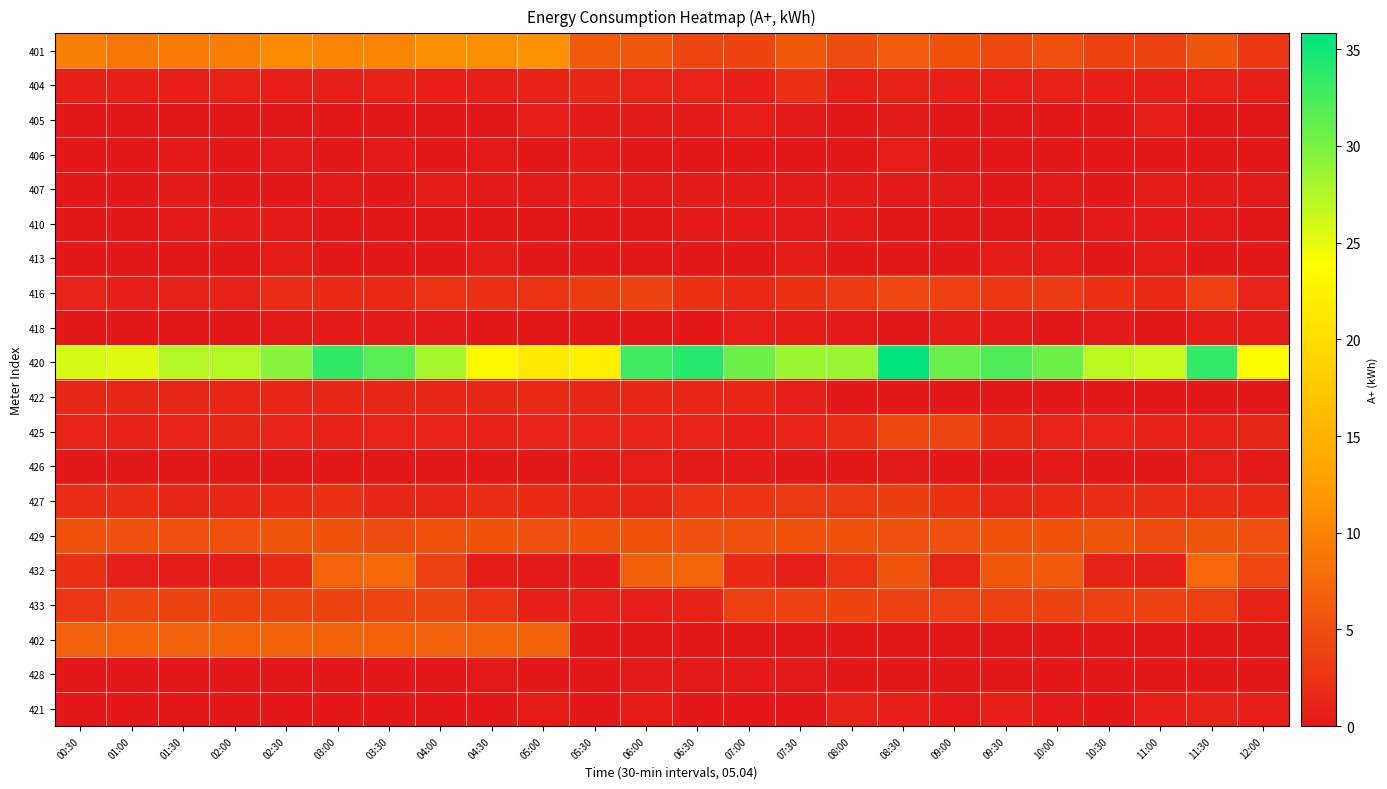

Reading left to right, list all the values displayed in this chart.

401: 00:30=9.5	01:00=8.8	01:30=9.1	02:00=9.4	02:30=10.7	03:00=10.1	03:30=10.2	04:00=11.0	04:30=10.9	05:00=11.3	05:30=6.1	06:00=5.8	06:30=4.2	07:00=4.1	07:30=6.0	08:00=4.8	08:30=6.4	09:00=5.4	09:30=4.4	10:00=5.2	10:30=3.8	11:00=4.0	11:30=5.5	12:00=2.9
404: 00:30=0.8	01:00=0.7	01:30=0.6	02:00=0.9	02:30=0.6	03:00=0.7	03:30=0.9	04:00=0.8	04:30=0.8	05:00=0.8	05:30=1.5	06:00=1.1	06:30=1.0	07:00=0.8	07:30=2.2	08:00=0.7	08:30=0.9	09:00=0.8	09:30=0.7	10:00=0.9	10:30=0.8	11:00=0.6	11:30=0.9	12:00=0.6
405: 00:30=0.1	01:00=0.1	01:30=0.1	02:00=0.1	02:30=0.1	03:00=0.1	03:30=0.1	04:00=0.1	04:30=0.1	05:00=0.5	05:30=0.2	06:00=0.2	06:30=0.2	07:00=0.5	07:30=0.2	08:00=0.1	08:30=0.2	09:00=0.1	09:30=0.1	10:00=0.1	10:30=0.1	11:00=0.5	11:30=0.1	12:00=0.1
406: 00:30=0.1	01:00=0.1	01:30=0.1	02:00=0.0	02:30=0.1	03:00=0.0	03:30=0.2	04:00=0.0	04:30=0.2	05:00=0.1	05:30=0.1	06:00=0.0	06:30=0.1	07:00=0.0	07:30=0.1	08:00=0.0	08:30=0.4	09:00=0.0	09:30=0.1	10:00=0.1	10:30=0.1	11:00=0.1	11:30=0.1	12:00=0.1
407: 00:30=0.1	01:00=0.1	01:30=0.2	02:00=0.1	02:30=0.1	03:00=0.2	03:30=0.1	04:00=0.3	04:30=0.1	05:00=0.2	05:30=0.4	06:00=0.2	06:30=0.3	07:00=0.1	07:30=0.2	08:00=0.1	08:30=0.2	09:00=0.2	09:30=0.1	10:00=0.2	10:30=0.1	11:00=0.3	11:30=0.3	12:00=0.2
410: 00:30=0.1	01:00=0.1	01:30=0.2	02:00=0.2	02:30=0.2	03:00=0.1	03:30=0.1	04:00=0.1	04:30=0.1	05:00=0.1	05:30=0.1	06:00=0.1	06:30=0.2	07:00=0.2	07:30=0.2	08:00=0.2	08:30=0.1	09:00=0.0	09:30=0.1	10:00=0.1	10:30=0.2	11:00=0.2	11:30=0.2	12:00=0.1
413: 00:30=0.0	01:00=0.1	01:30=0.0	02:00=0.1	02:30=0.3	03:00=0.1	03:30=0.1	04:00=0.0	04:30=0.3	05:00=0.0	05:30=0.1	06:00=0.0	06:30=0.1	07:00=0.0	07:30=0.4	08:00=0.0	08:30=0.0	09:00=0.1	09:30=0.3	10:00=0.3	10:30=0.1	11:00=0.3	11:30=0.0	12:00=0.0
416: 00:30=1.1	01:00=0.6	01:30=0.9	02:00=0.9	02:30=2.1	03:00=1.6	03:30=1.7	04:00=2.5	04:30=2.2	05:00=2.5	05:30=3.5	06:00=3.9	06:30=2.3	07:00=1.8	07:30=2.3	08:00=3.1	08:30=4.4	09:00=3.5	09:30=2.9	10:00=3.1	10:30=2.2	11:00=1.6	11:30=3.6	12:00=1.1
418: 00:30=0.1	01:00=0.0	01:30=0.1	02:00=0.0	02:30=0.2	03:00=0.1	03:30=0.2	04:00=0.2	04:30=0.1	05:00=0.1	05:30=0.0	06:00=0.1	06:30=0.0	07:00=0.4	07:30=0.3	08:00=0.2	08:30=0.0	09:00=0.4	09:30=0.2	10:00=0.1	10:30=0.2	11:00=0.1	11:30=0.4	12:00=0.4
420: 00:30=25.9	01:00=25.4	01:30=27.4	02:00=27.4	02:30=29.5	03:00=33.5	03:30=31.7	04:00=28.1	04:30=23.1	05:00=21.5	05:30=22.2	06:00=32.8	06:30=34.1	07:00=30.7	07:30=28.5	08:00=28.7	08:30=35.8	09:00=30.9	09:30=32.2	10:00=30.8	10:30=27.1	11:00=26.5	11:30=33.4	12:00=23.5
422: 00:30=1.4	01:00=1.5	01:30=1.4	02:00=1.3	02:30=1.3	03:00=1.3	03:30=1.5	04:00=1.5	04:30=1.5	05:00=1.6	05:30=1.5	06:00=1.4	06:30=1.4	07:00=1.3	07:30=0.6	08:00=0.0	08:30=0.1	09:00=0.1	09:30=0.0	10:00=0.0	10:30=0.0	11:00=0.0	11:30=0.1	12:00=0.1
425: 00:30=1.1	01:00=0.9	01:30=1.0	02:00=1.1	02:30=1.1	03:00=0.9	03:30=1.1	04:00=1.1	04:30=1.0	05:00=1.0	05:30=1.0	06:00=1.1	06:30=1.0	07:00=0.8	07:30=1.0	08:00=1.9	08:30=4.5	09:00=4.3	09:30=1.8	10:00=1.1	10:30=1.1	11:00=0.9	11:30=1.0	12:00=1.2
426: 00:30=0.1	01:00=0.0	01:30=0.1	02:00=0.1	02:30=0.1	03:00=0.1	03:30=0.0	04:00=0.0	04:30=0.0	05:00=0.1	05:30=0.2	06:00=0.5	06:30=0.2	07:00=0.2	07:30=0.1	08:00=0.0	08:30=0.2	09:00=0.1	09:30=0.1	10:00=0.1	10:30=0.1	11:00=0.1	11:30=0.5	12:00=0.2
427: 00:30=1.8	01:00=2.0	01:30=1.3	02:00=1.3	02:30=1.7	03:00=2.2	03:30=1.5	04:00=1.4	04:30=2.0	05:00=1.8	05:30=1.3	06:00=1.5	06:30=2.6	07:00=2.6	07:30=2.9	08:00=3.0	08:30=3.4	09:00=2.3	09:30=1.5	10:00=1.5	10:30=2.0	11:00=2.0	11:30=1.9	12:00=1.6
429: 00:30=5.4	01:00=5.3	01:30=5.2	02:00=5.1	02:30=5.5	03:00=5.4	03:30=5.0	04:00=5.3	04:30=5.3	05:00=5.3	05:30=5.4	06:00=5.3	06:30=5.3	07:00=5.2	07:30=5.4	08:00=5.4	08:30=5.3	09:00=5.3	09:30=5.3	10:00=5.3	10:30=5.5	11:00=5.0	11:30=5.6	12:00=5.2
432: 00:30=2.1	01:00=0.6	01:30=0.3	02:00=0.3	02:30=1.6	03:00=7.0	03:30=7.5	04:00=3.8	04:30=0.3	05:00=0.3	05:30=0.2	06:00=6.6	06:30=7.2	07:00=1.6	07:30=0.7	08:00=2.5	08:30=5.5	09:00=1.2	09:30=6.0	10:00=6.1	10:30=0.9	11:00=0.7	11:30=7.3	12:00=4.5
433: 00:30=2.9	01:00=4.3	01:30=4.0	02:00=4.0	02:30=4.0	03:00=4.0	03:30=4.2	04:00=4.3	04:30=2.6	05:00=0.8	05:30=0.7	06:00=0.7	06:30=0.9	07:00=3.7	07:30=3.8	08:00=4.1	08:30=3.6	09:00=3.5	09:30=3.7	10:00=4.0	10:30=3.8	11:00=3.8	11:30=3.7	12:00=0.9
402: 00:30=6.8	01:00=6.8	01:30=6.8	02:00=6.8	02:30=6.8	03:00=6.8	03:30=6.8	04:00=6.8	04:30=6.8	05:00=6.8	05:30=0.1	06:00=0.0	06:30=0.0	07:00=0.0	07:30=0.0	08:00=0.0	08:30=0.0	09:00=0.0	09:30=0.0	10:00=0.0	10:30=0.0	11:00=0.0	11:30=0.0	12:00=0.0
428: 00:30=0.1	01:00=0.1	01:30=0.0	02:00=0.0	02:30=0.1	03:00=0.1	03:30=0.0	04:00=0.1	04:30=0.2	05:00=0.1	05:30=0.1	06:00=0.2	06:30=0.1	07:00=0.2	07:30=0.2	08:00=0.1	08:30=0.0	09:00=0.0	09:30=0.0	10:00=0.0	10:30=0.0	11:00=0.1	11:30=0.0	12:00=0.0
421: 00:30=0.1	01:00=0.0	01:30=0.0	02:00=0.1	02:30=0.0	03:00=0.0	03:30=0.1	04:00=0.0	04:30=0.0	05:00=0.4	05:30=0.1	06:00=0.4	06:30=0.0	07:00=0.1	07:30=0.1	08:00=0.9	08:30=0.8	09:00=0.2	09:30=0.8	10:00=0.3	10:30=0.1	11:00=0.7	11:30=0.9	12:00=0.7